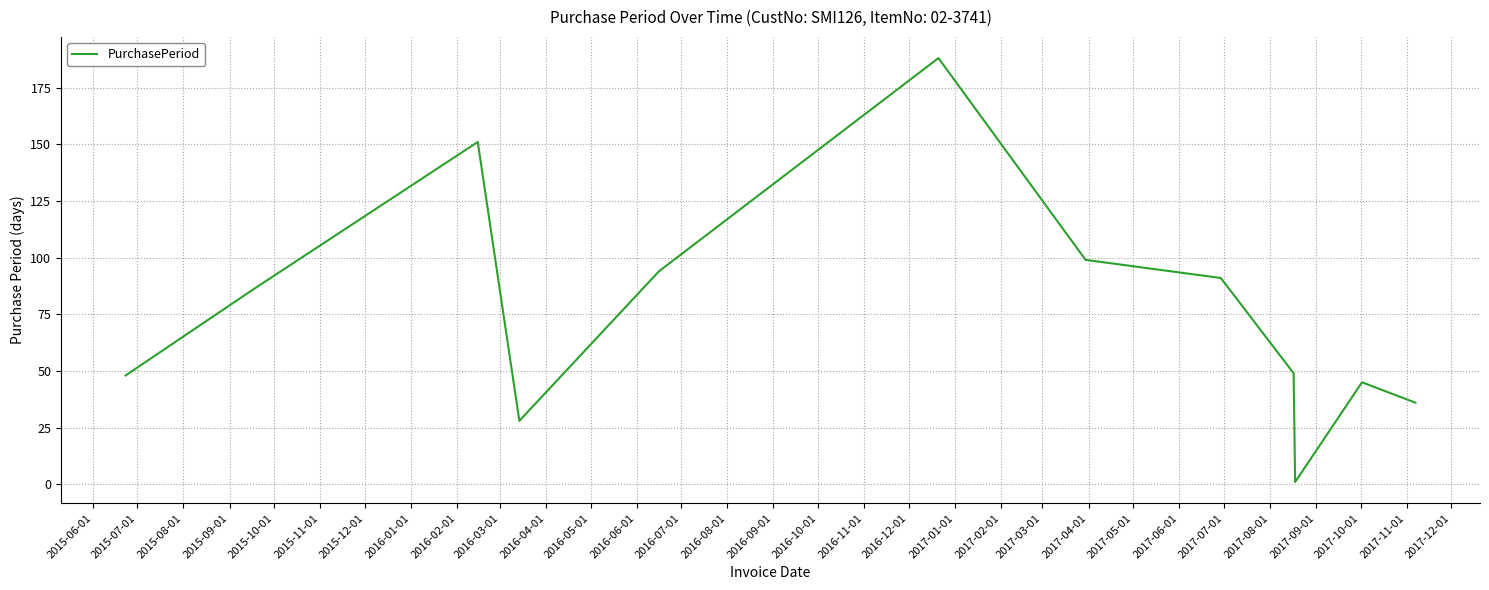

What is the difference between the second highest and second lowest values?

123